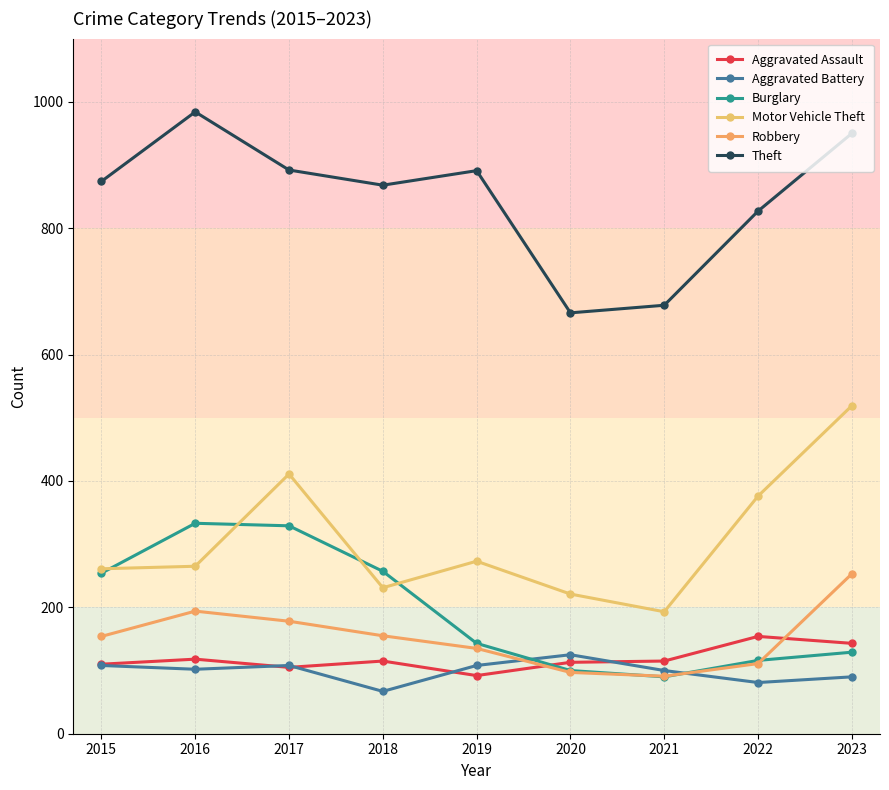

What is the difference between the highest and lowest values at 2022?

746